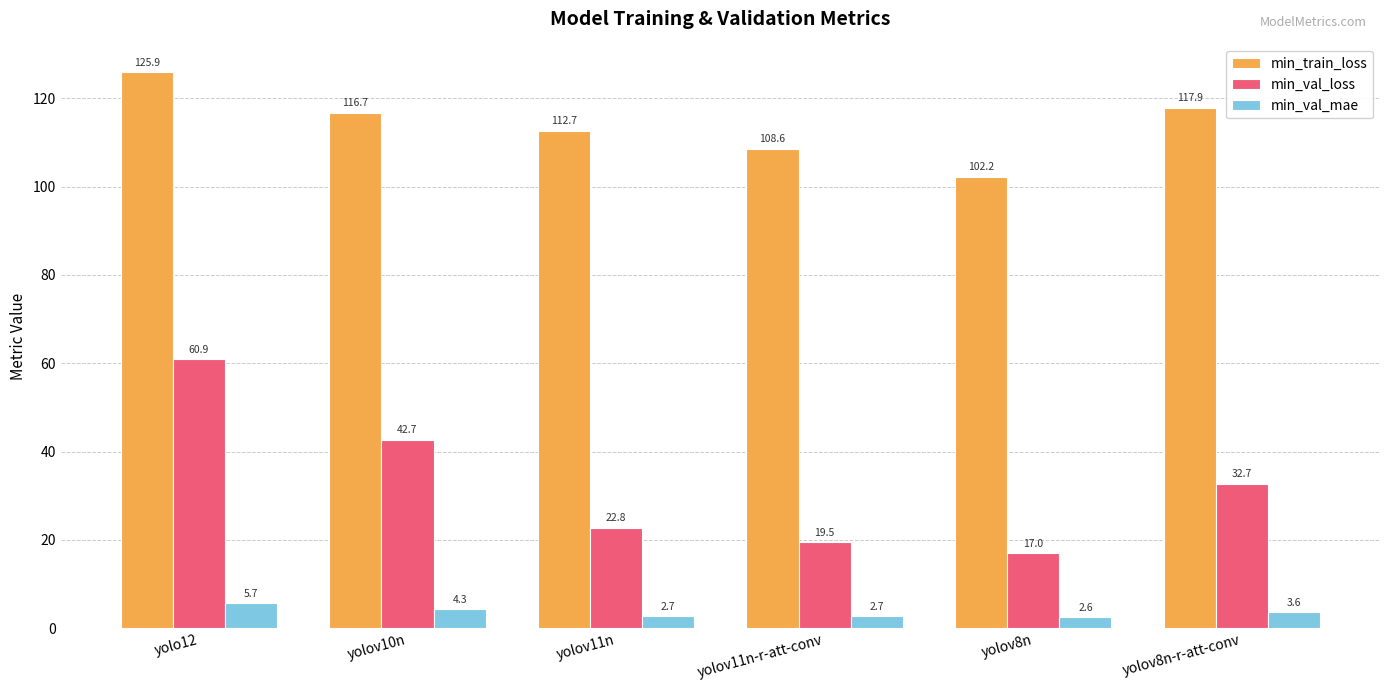

How many values in the min_val_mae series exceed 3?

3